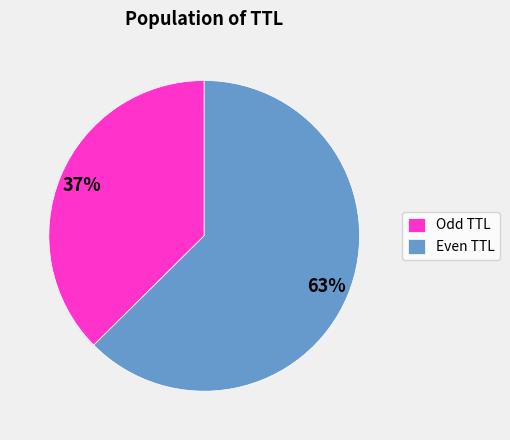

How many slices are in this pie chart?

2